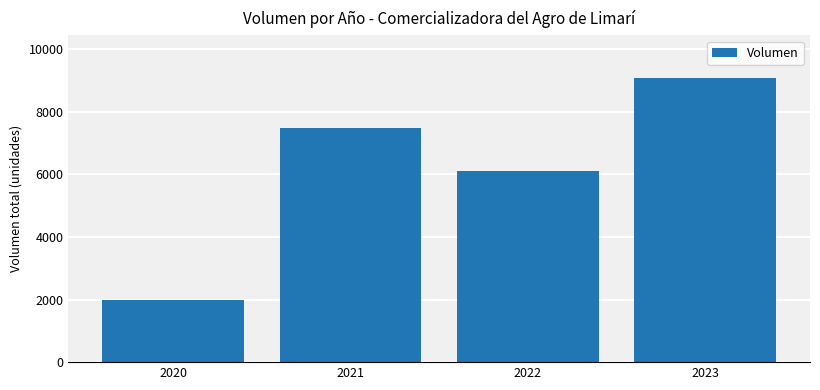

What is the minimum value shown in the chart?

2000